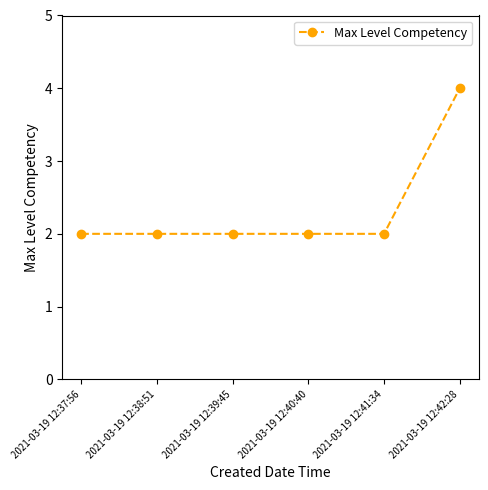

What is the sum of the values at 2021-03-19 12:40:40 and 2021-03-19 12:41:34?

4